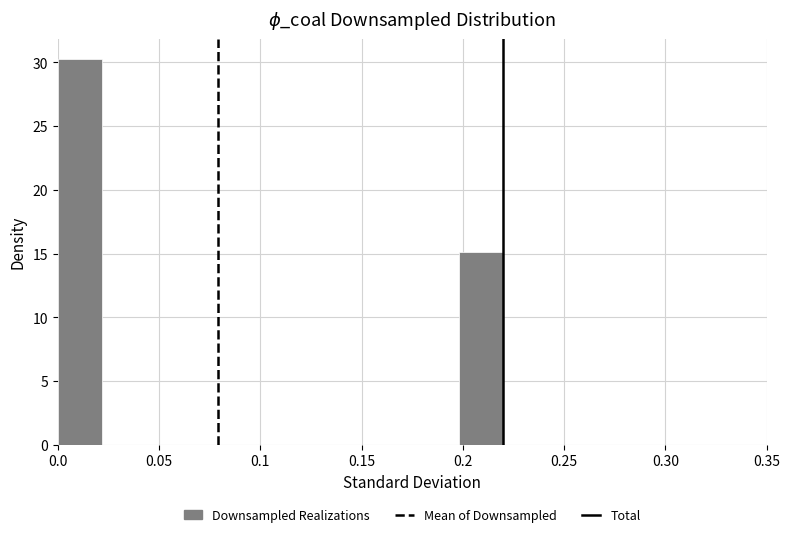

What is the height of the bar covering 0.000 to 0.022 on the x-axis? Neither the bar edges nor the heights are printed on the chart, so give them approximately, as read against the axes.

30.5